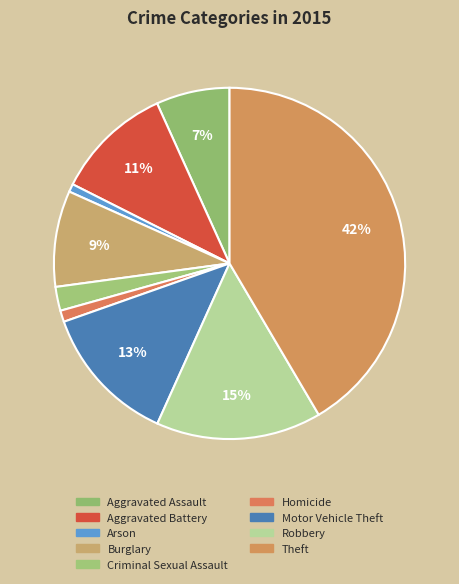

To the nearest percent, what is the average slice percentage?

11%